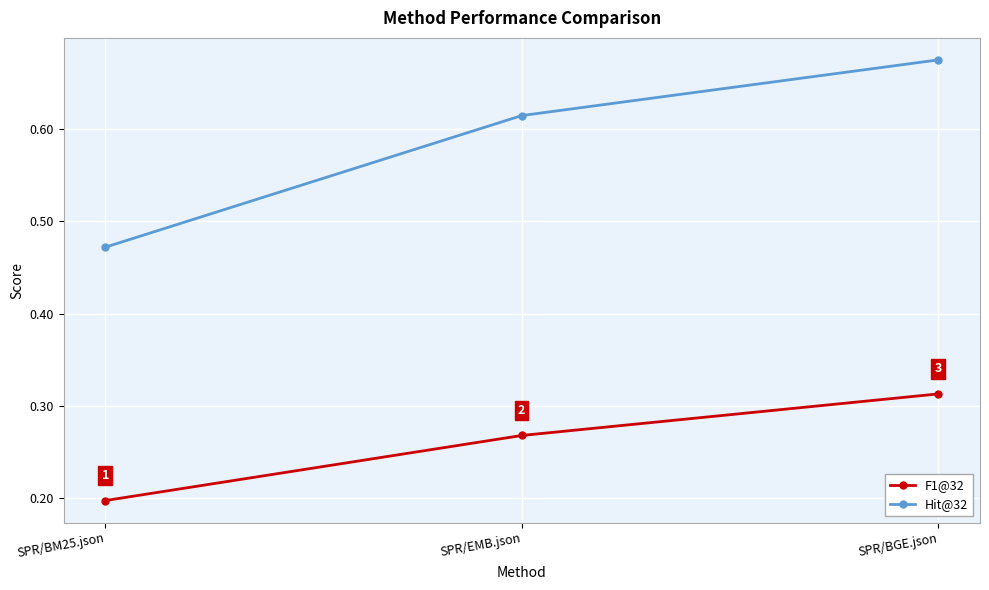

True or false: Hit@32 has a value of 0.6 at SPR/BM25.json.

False